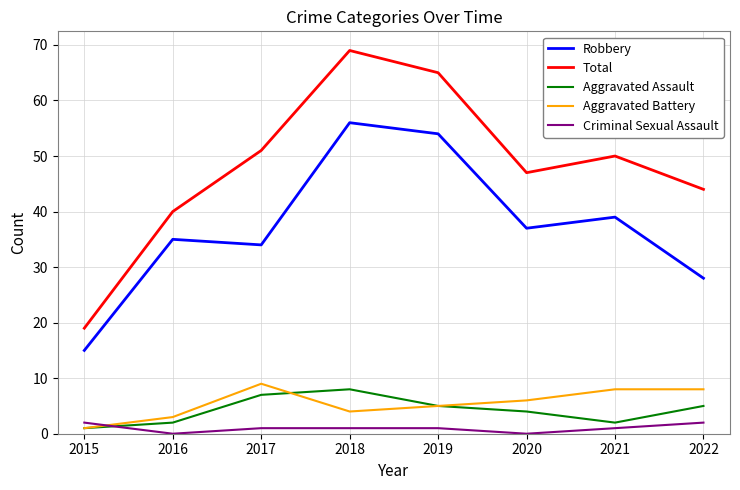

Is the value of Total at 2021 greater than the value of Robbery at 2015?

Yes